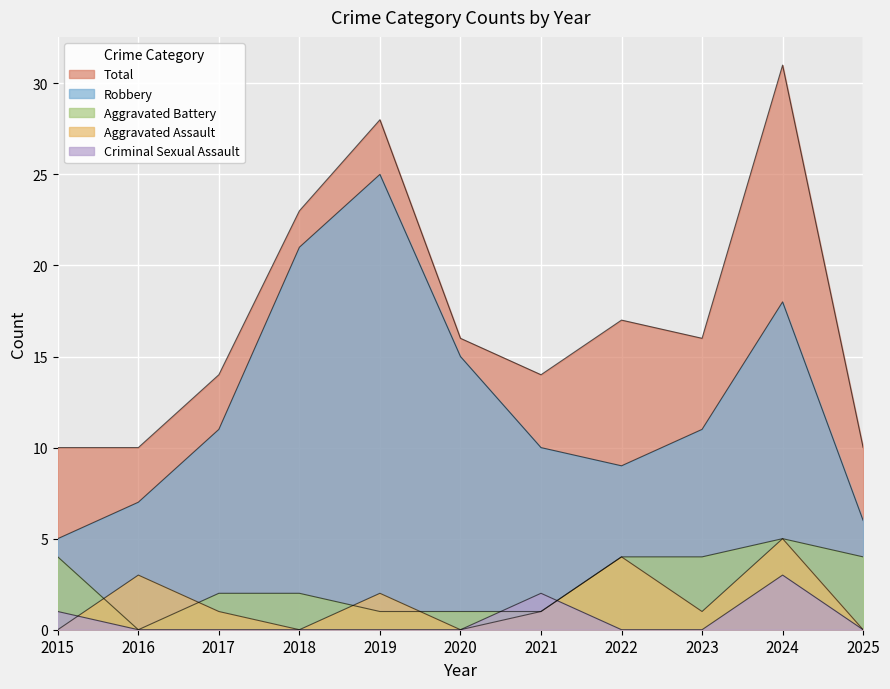

Which series has the largest range (max minus min)?

Total